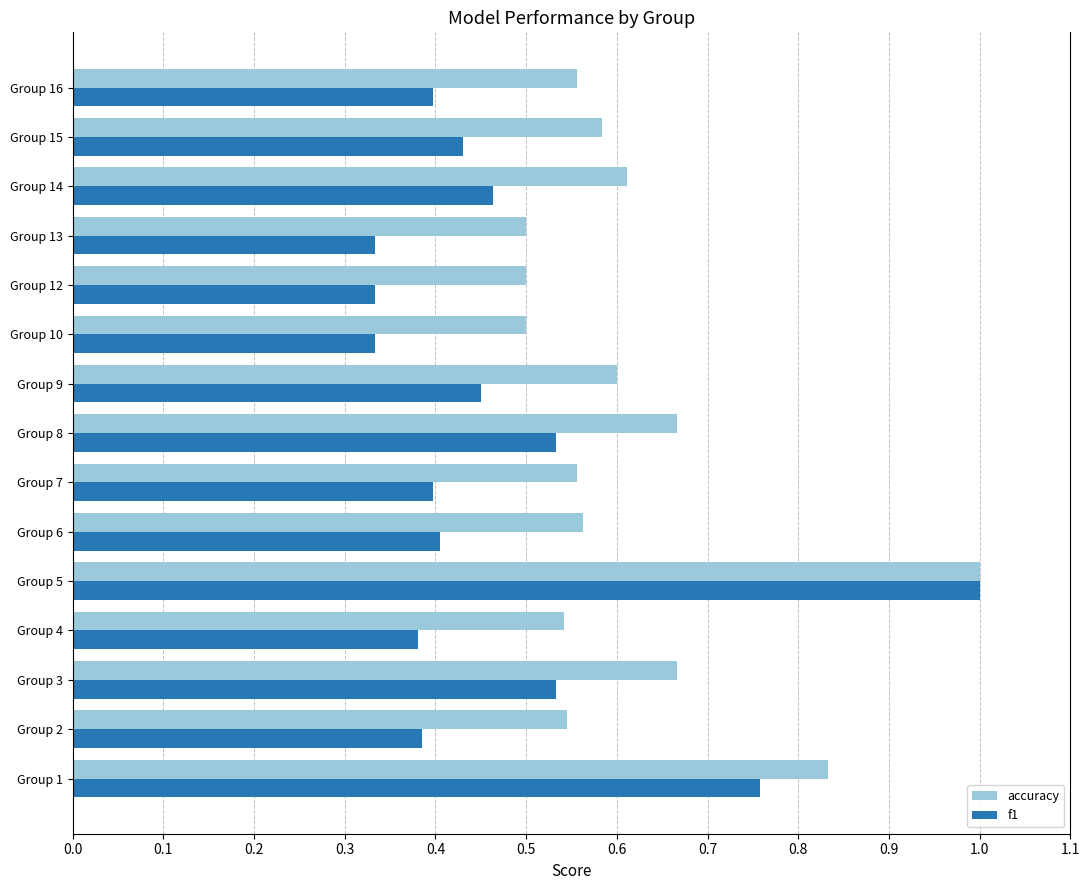

What is the highest value of the accuracy series?

1.0